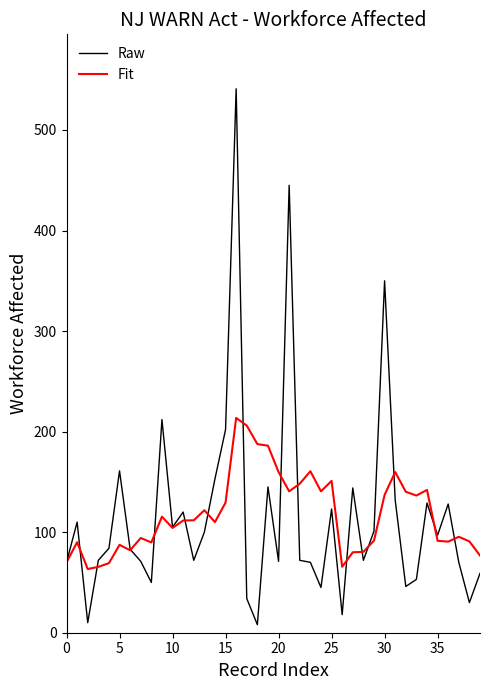

What is the highest value of the Fit series?

213.6